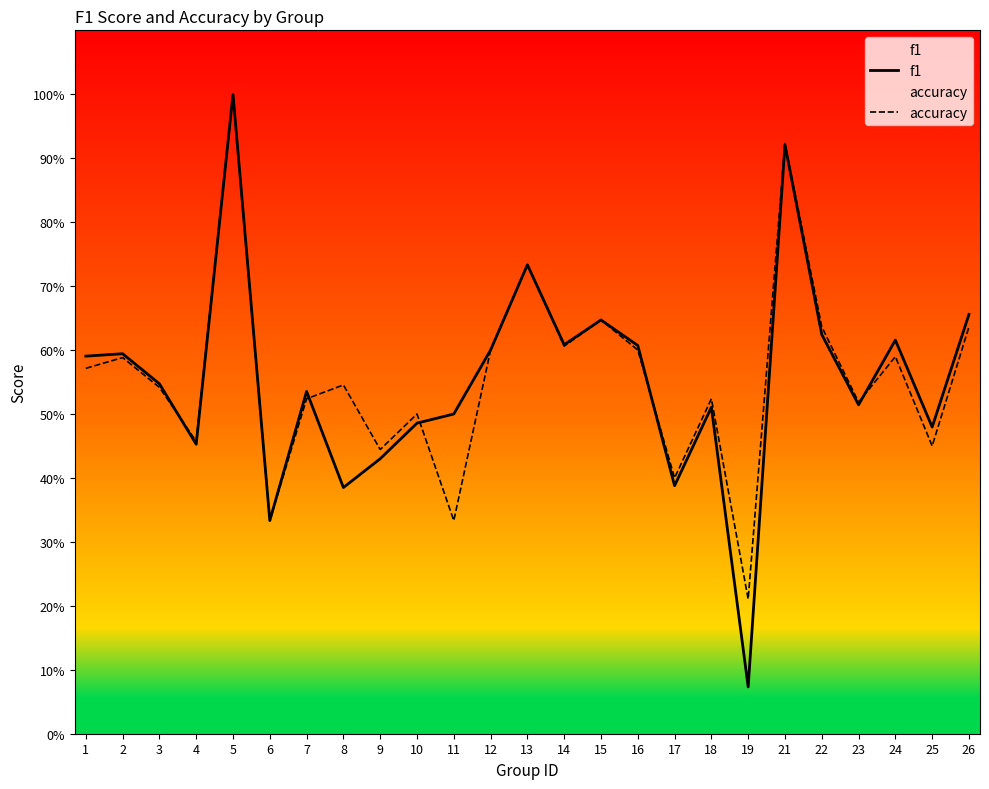

Which series changed the most between 12 and 25?

accuracy